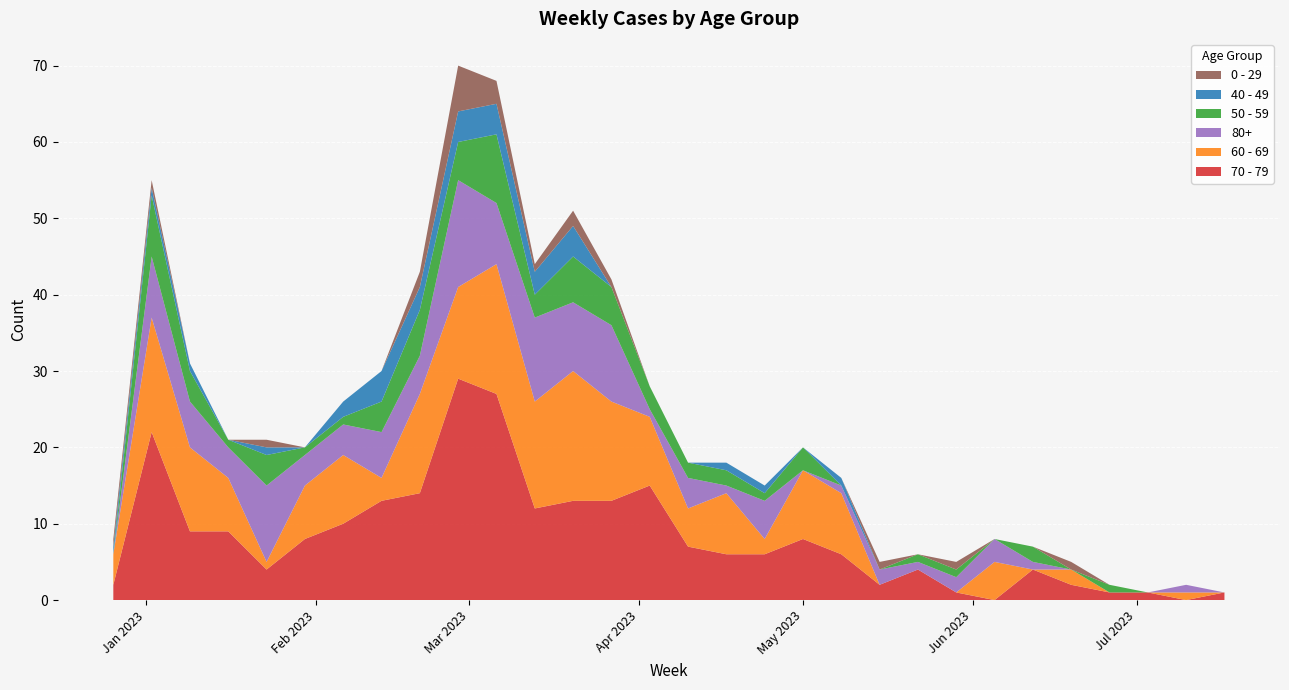

Reading right to left, what are all the values shown in this chart?

70 - 79: 1	0	1	1	2	4	0	1	4	2	6	8	6	6	7	15	13	13	12	27	29	14	13	10	8	4	9	9	22	2
60 - 69: 0	1	0	0	2	0	5	0	0	0	8	9	2	8	5	9	13	17	14	17	12	13	3	9	7	1	7	11	15	4
80+: 0	1	0	0	0	1	3	2	1	2	1	0	5	1	4	1	10	9	11	8	14	5	6	4	4	10	4	6	8	0
50 - 59: 0	0	0	1	0	2	0	1	1	0	0	3	1	2	2	3	5	6	3	9	5	6	4	1	1	4	1	4	8	0
40 - 49: 0	0	0	0	0	0	0	0	0	0	1	0	1	1	0	0	0	4	3	4	4	3	4	2	0	1	0	1	1	1
0 - 29: 0	0	0	0	1	0	0	1	0	1	0	0	0	0	0	0	1	2	1	3	6	2	0	0	0	1	0	0	1	1